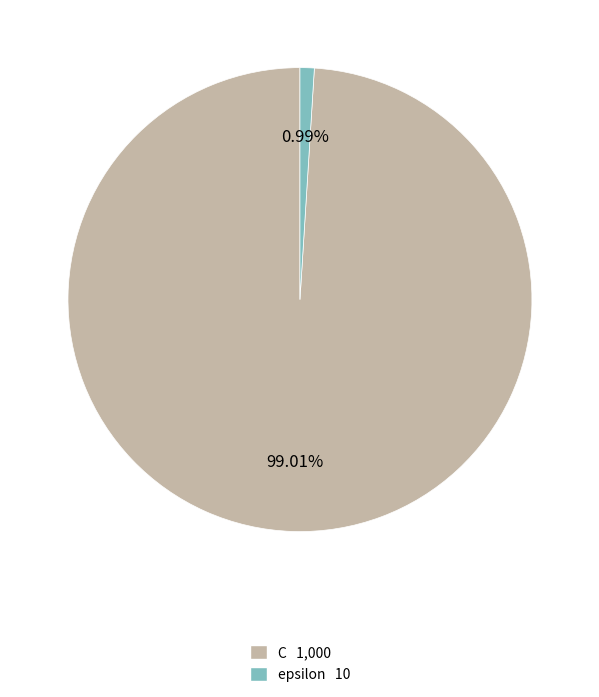

Count the number of slices in the pie.

2